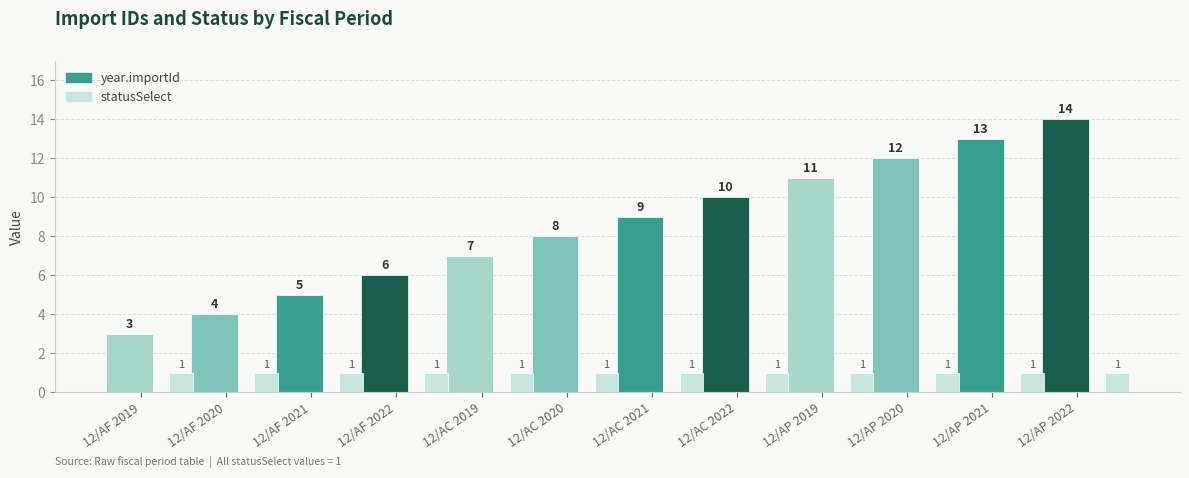

Which series has the largest total across all categories?

year.importId